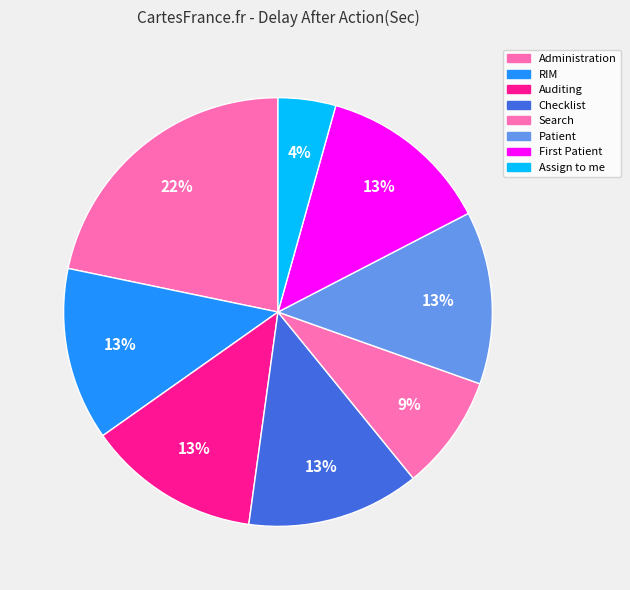

Count the number of slices in the pie.

8